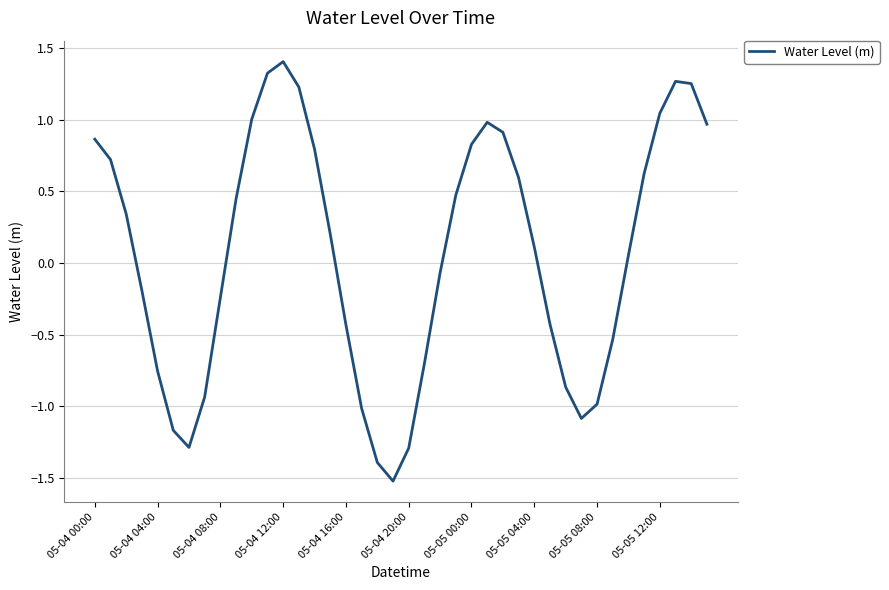

What is the maximum value shown in the chart?

1.4